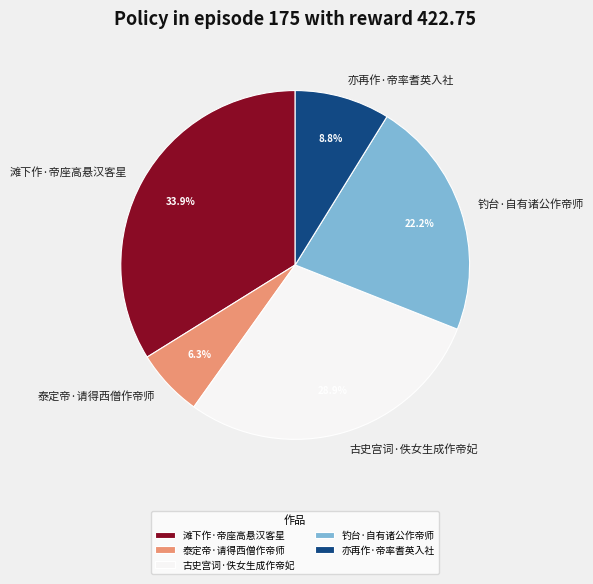

Approximately how many times larger is the value at 亦再作·帝率耆英入社 compared to 滩下作·帝座高悬汉客星?

0.3